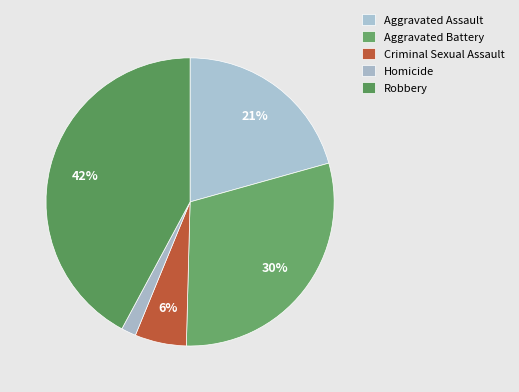

How many slices are in this pie chart?

5